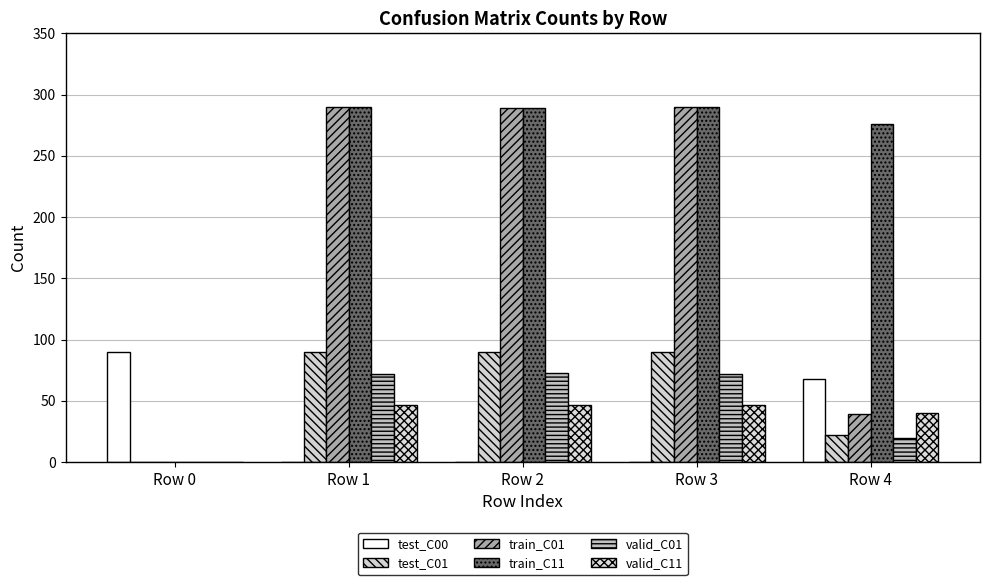

Which label corresponds to the smallest value in the chart?

Row 1